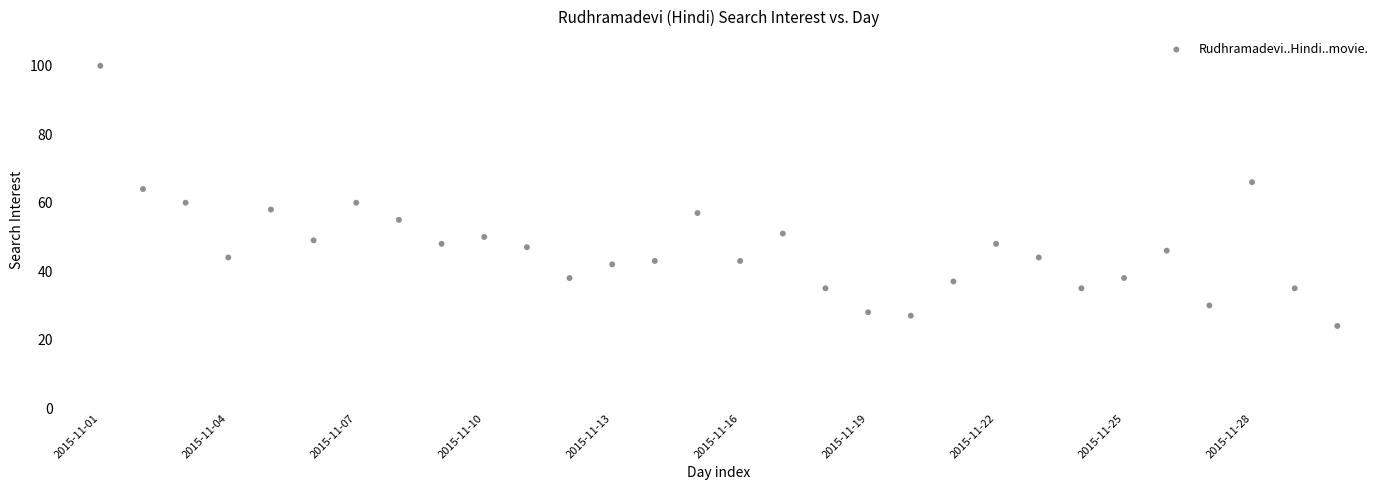

What is the range of X values (max minus min)?

29